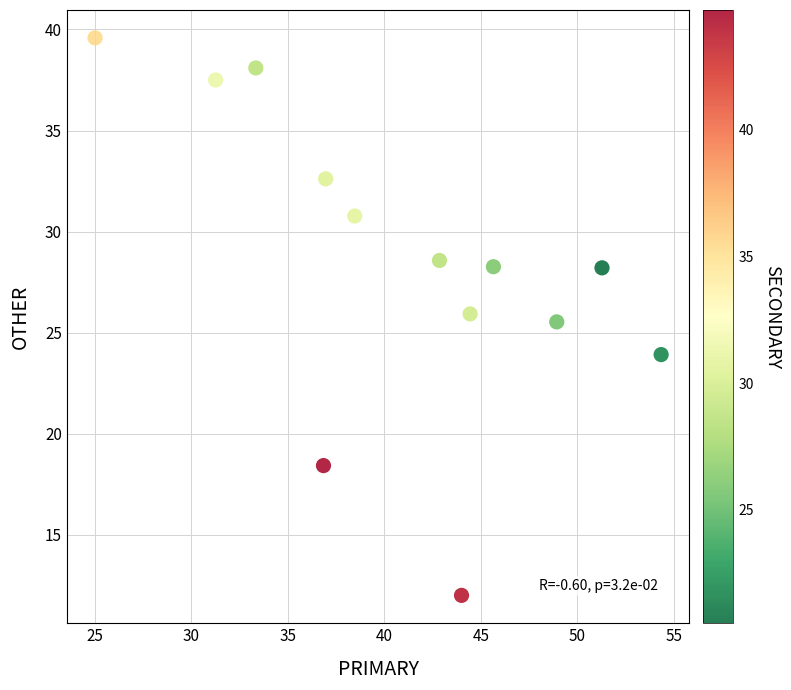

What is the range of X values (max minus min)?

29.3